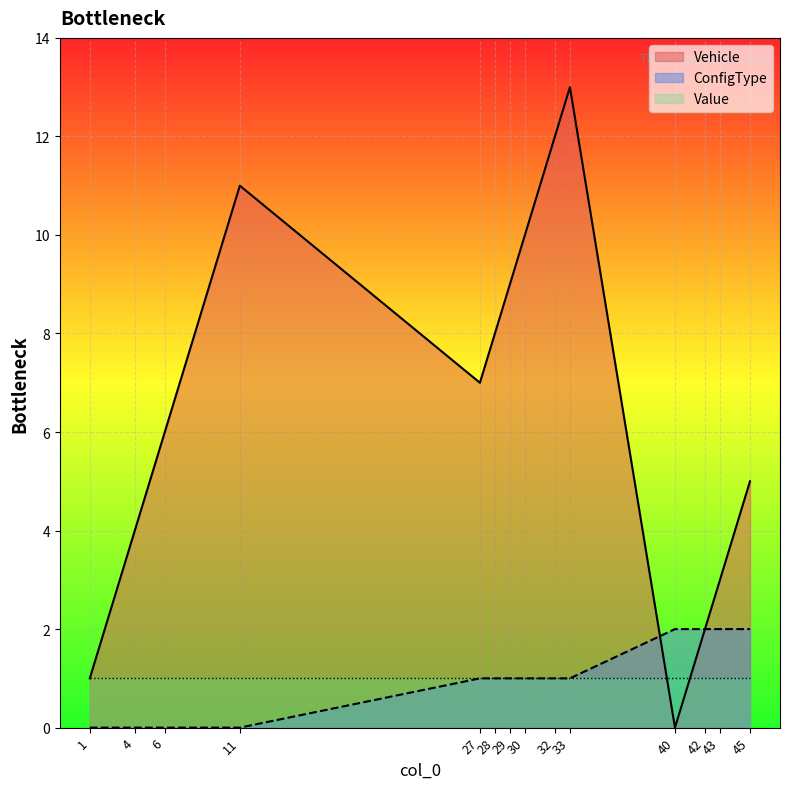

The value of Vehicle at 28 is 8. True or false?

True